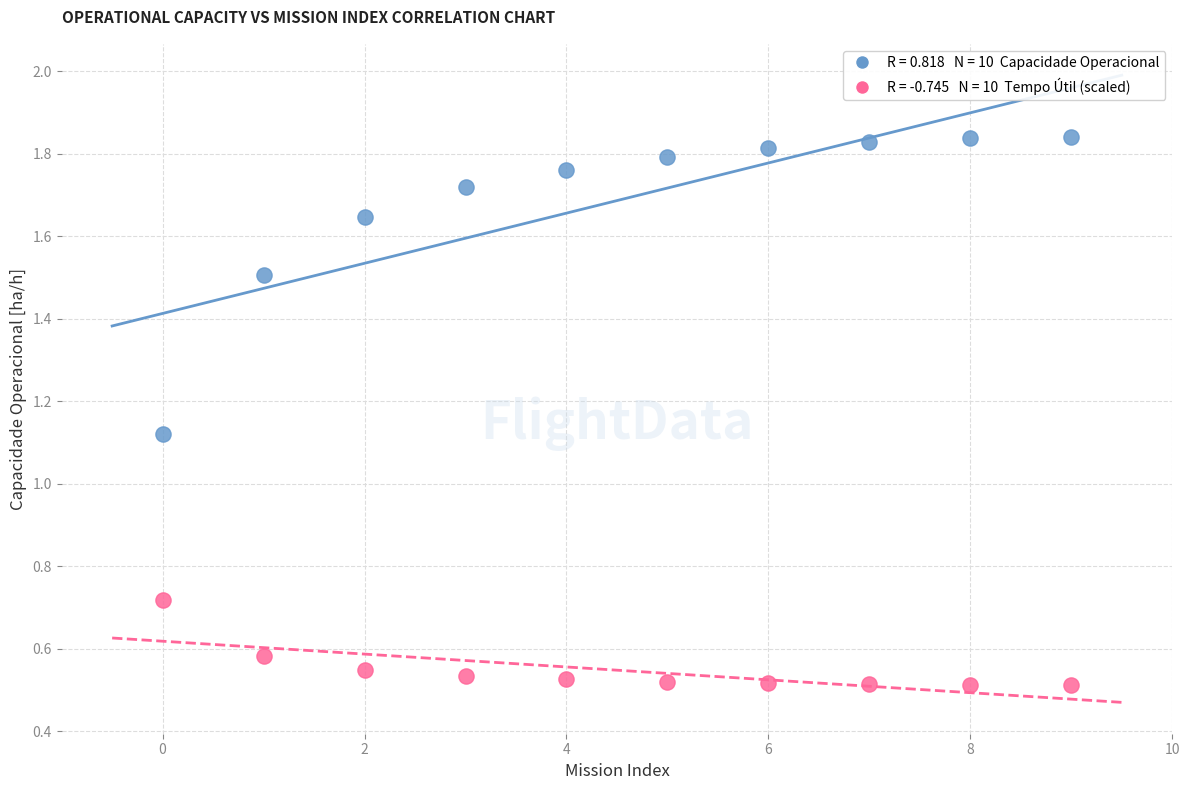

Across all data points, what is the range of Y values (max minus min)?

1.3